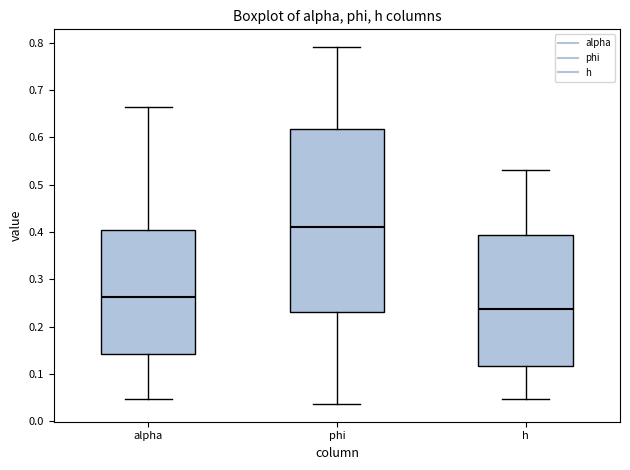

Which box's median line is the highest?

phi